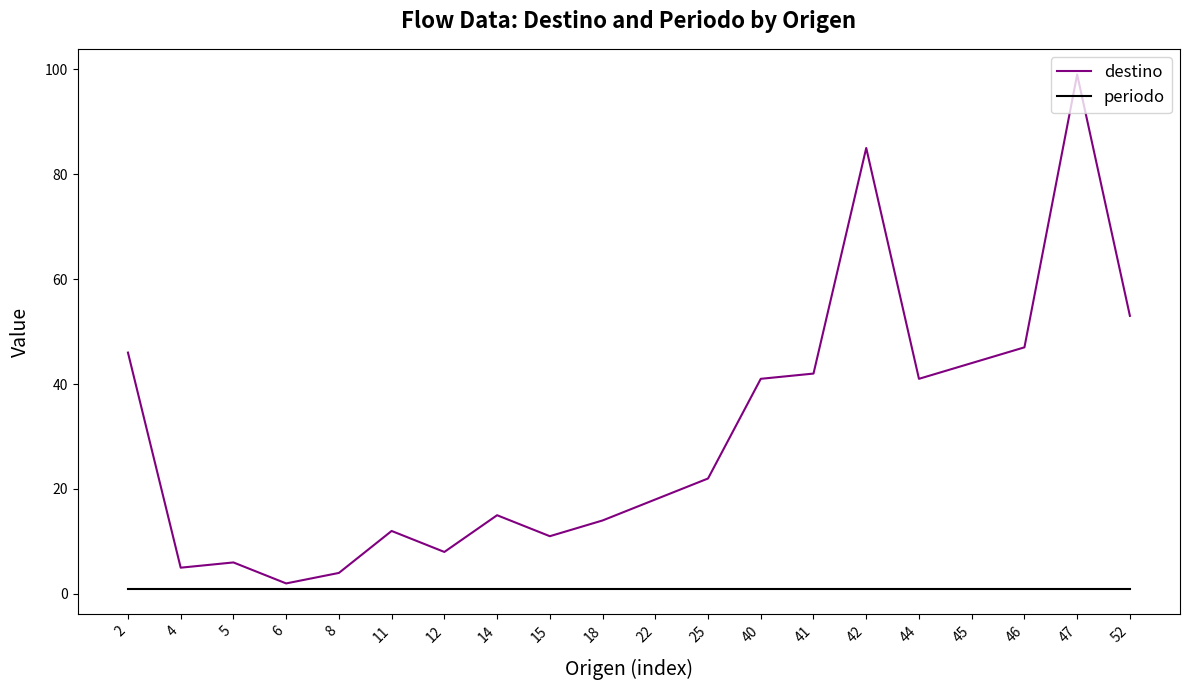

How many lines are shown in the chart?

2